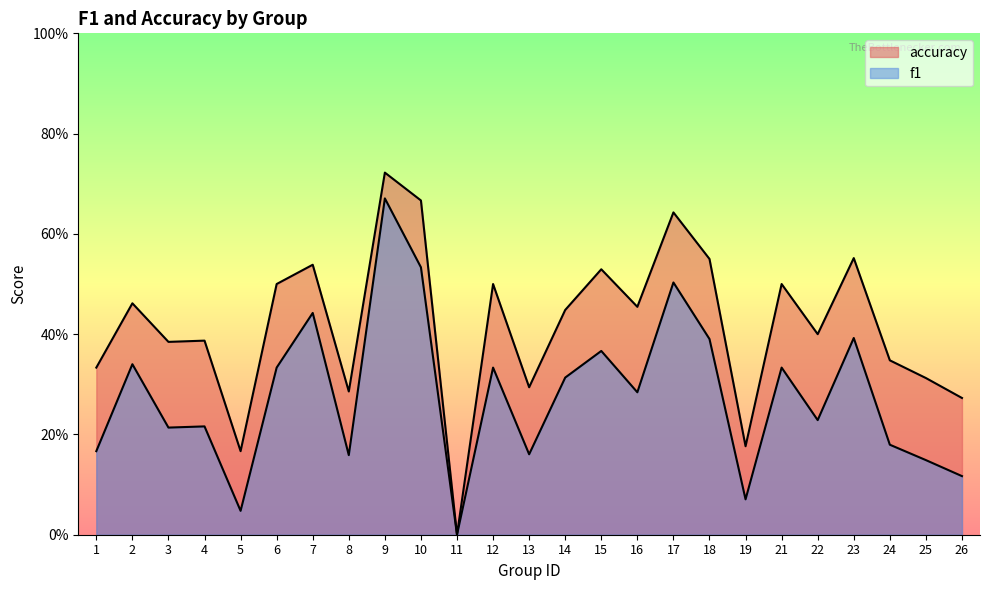

True or false: f1 and accuracy intersect in this chart.

False